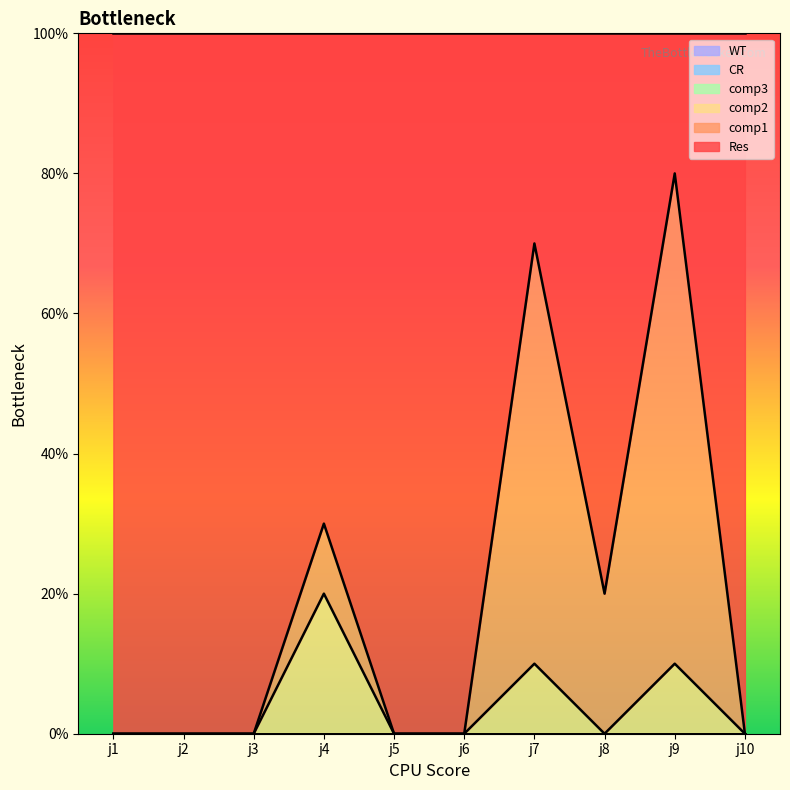

True or false: CR and WT intersect in this chart.

False